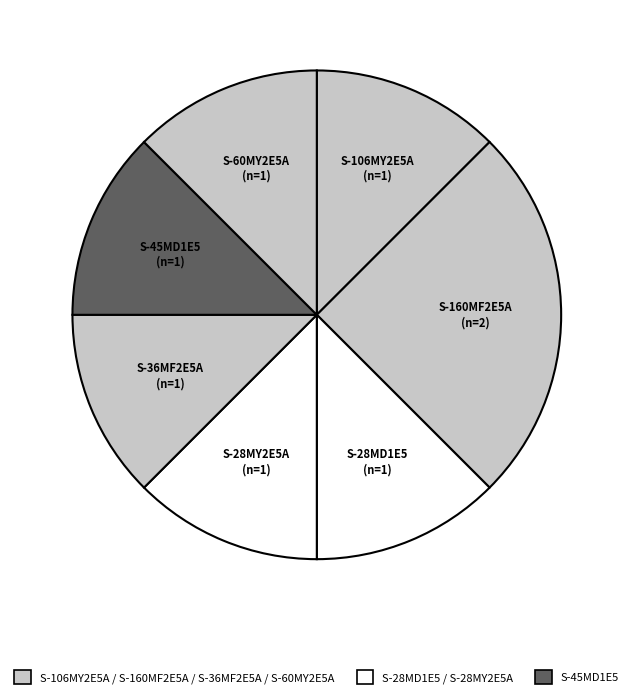

How many slices are in this pie chart?

7